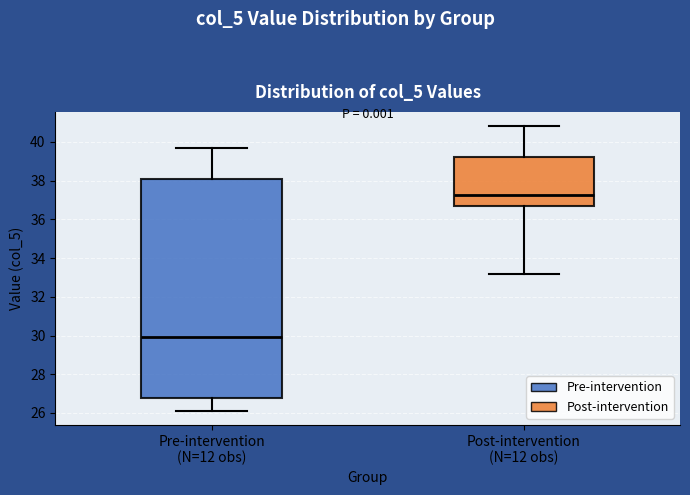

Which box has the highest median line?

Post-intervention (N=12 obs)